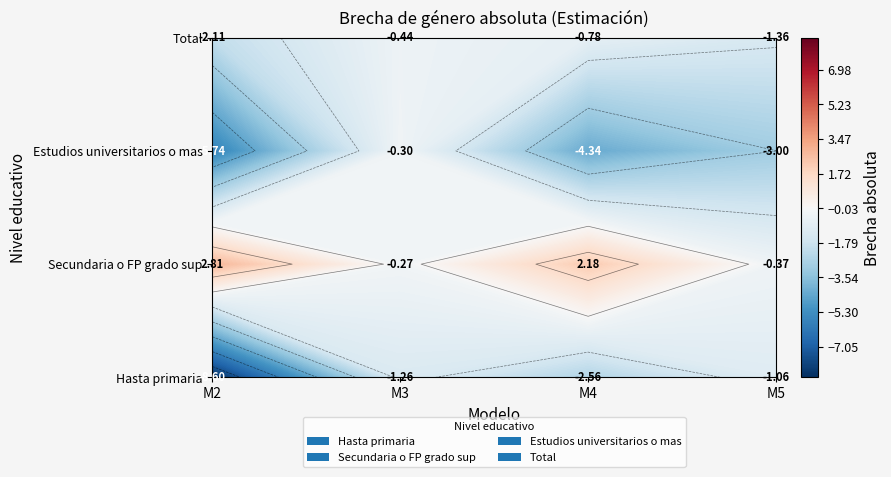

Which series has the largest range (max minus min)?

Hasta primaria